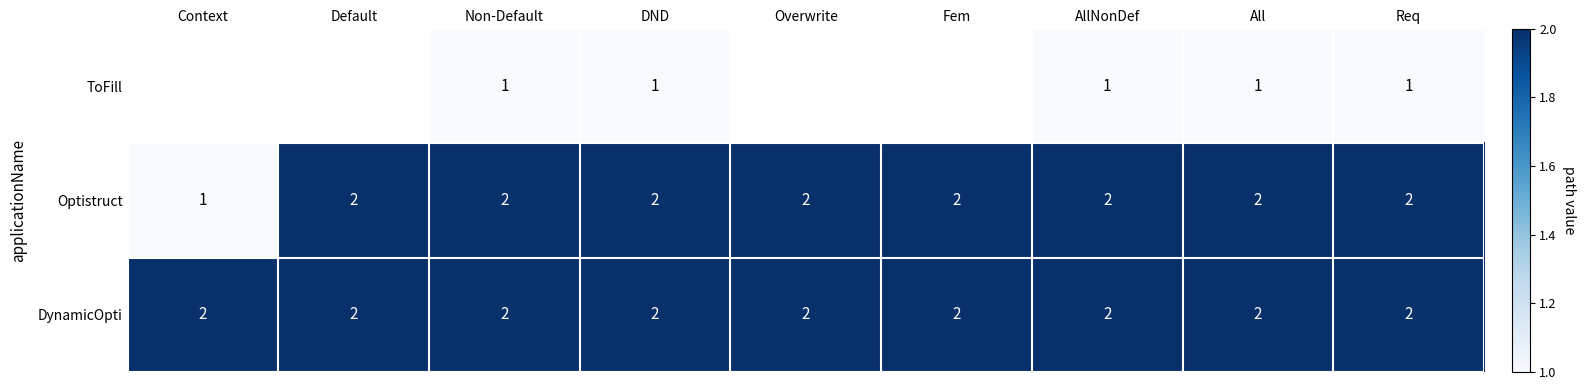

What is the sum of the DynamicOpti values at Overwrite and Req?

4